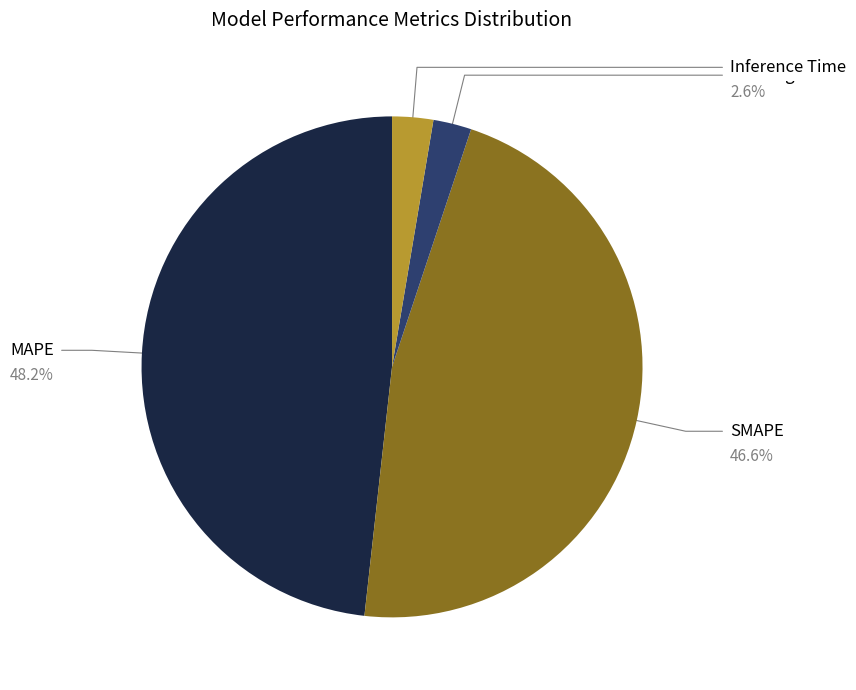

Does any single category account for the majority?

No